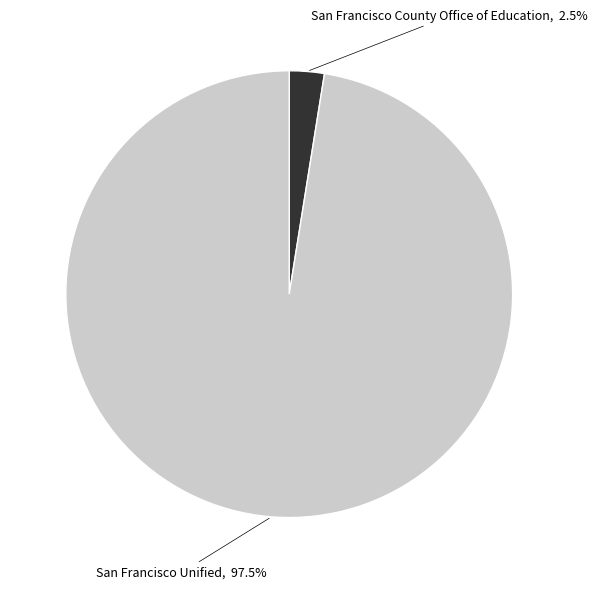

Is there any slice that represents more than half of the pie?

Yes